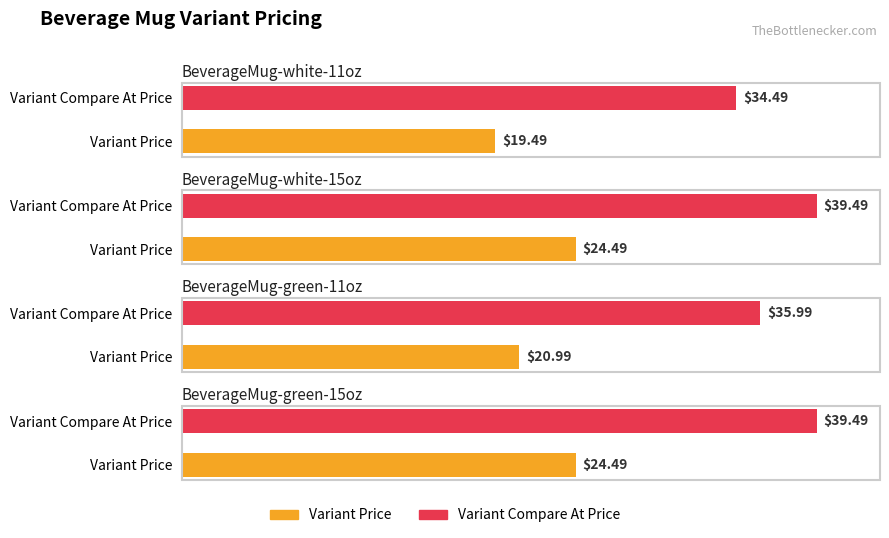

Which has a higher value, BeverageMug-white-15oz or BeverageMug-green-15oz?

BeverageMug-white-15oz